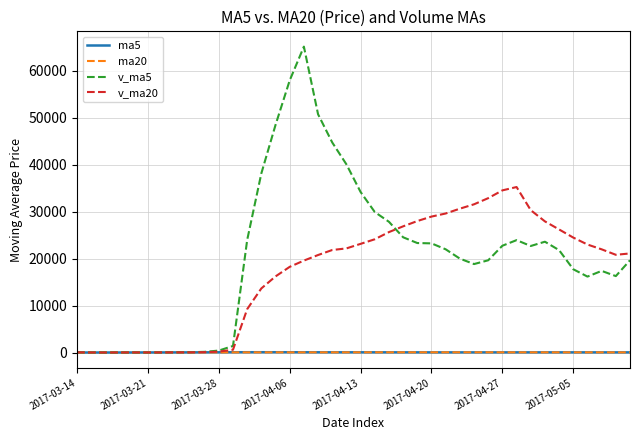

What is the sum of all ma5 values?

2930.2